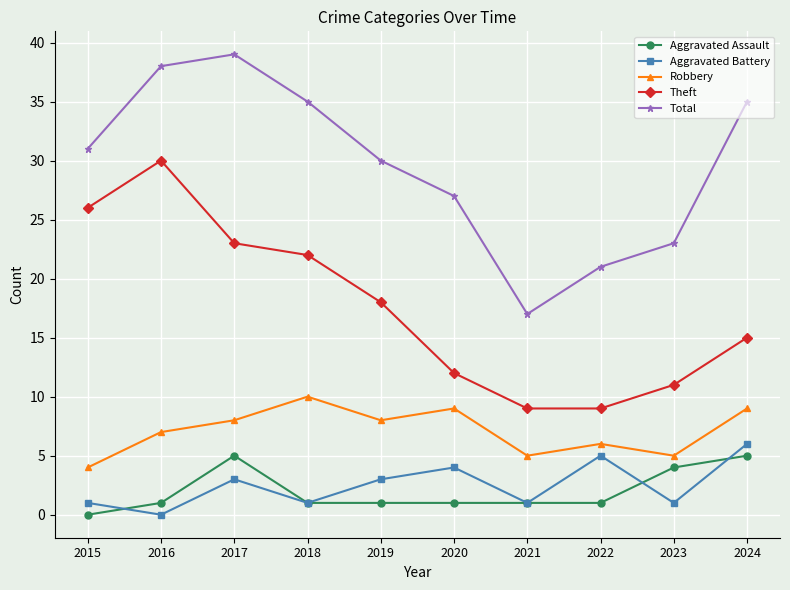

Does the chart display data point markers on the line(s)?

Yes